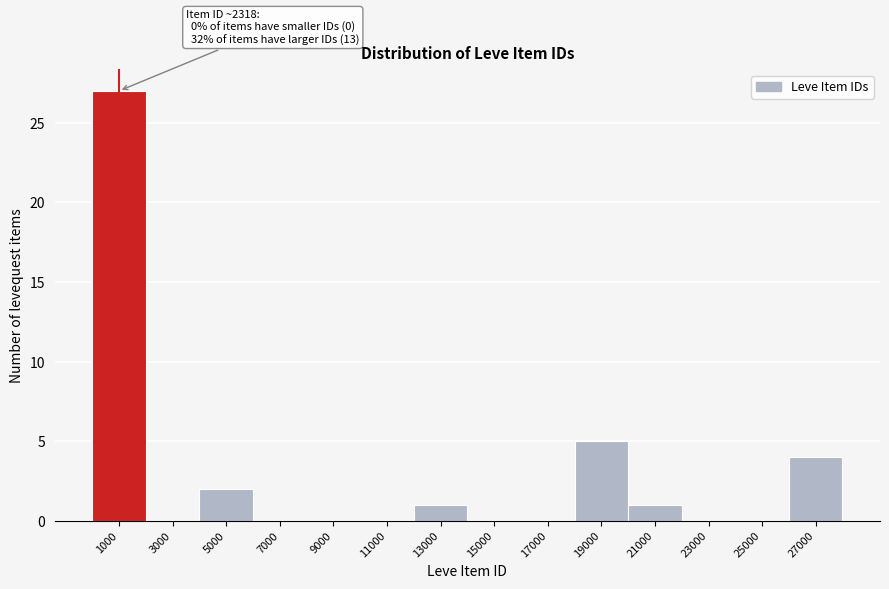

Reading left to right, extract all data points from this chart.

1000=27	3000=0	5000=2	7000=0	9000=0	11000=0	13000=1	15000=0	17000=0	19000=5	21000=1	23000=0	25000=0	27000=4